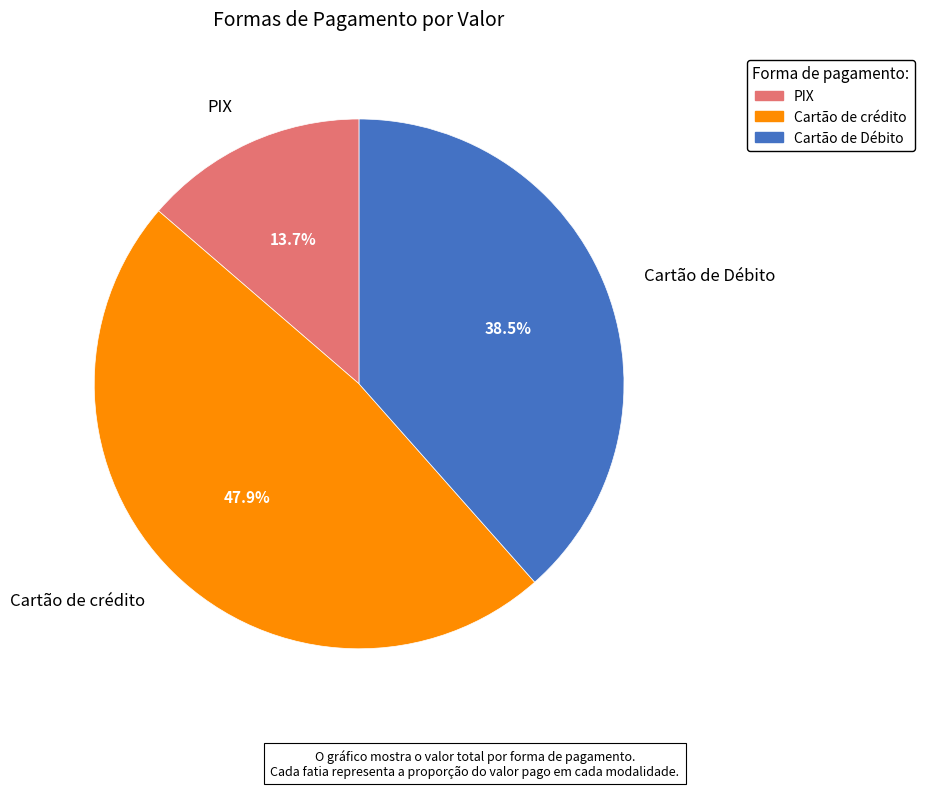

Between PIX and Cartão de Débito, which is larger?

Cartão de Débito